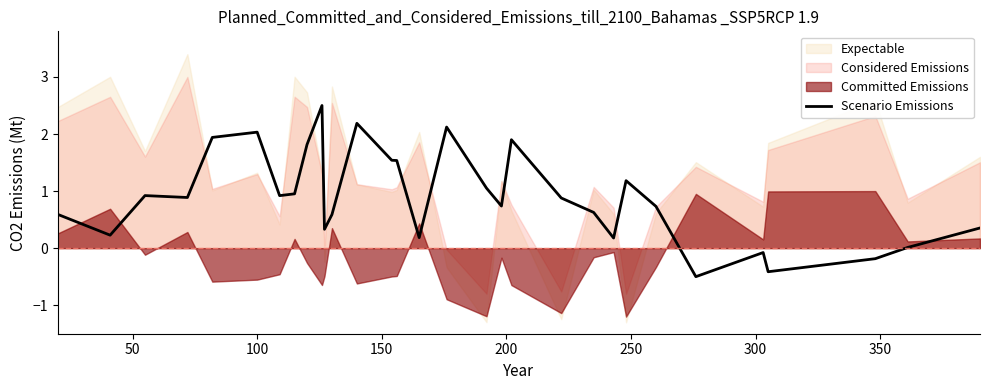

What is the maximum value shown in the chart?

2.5